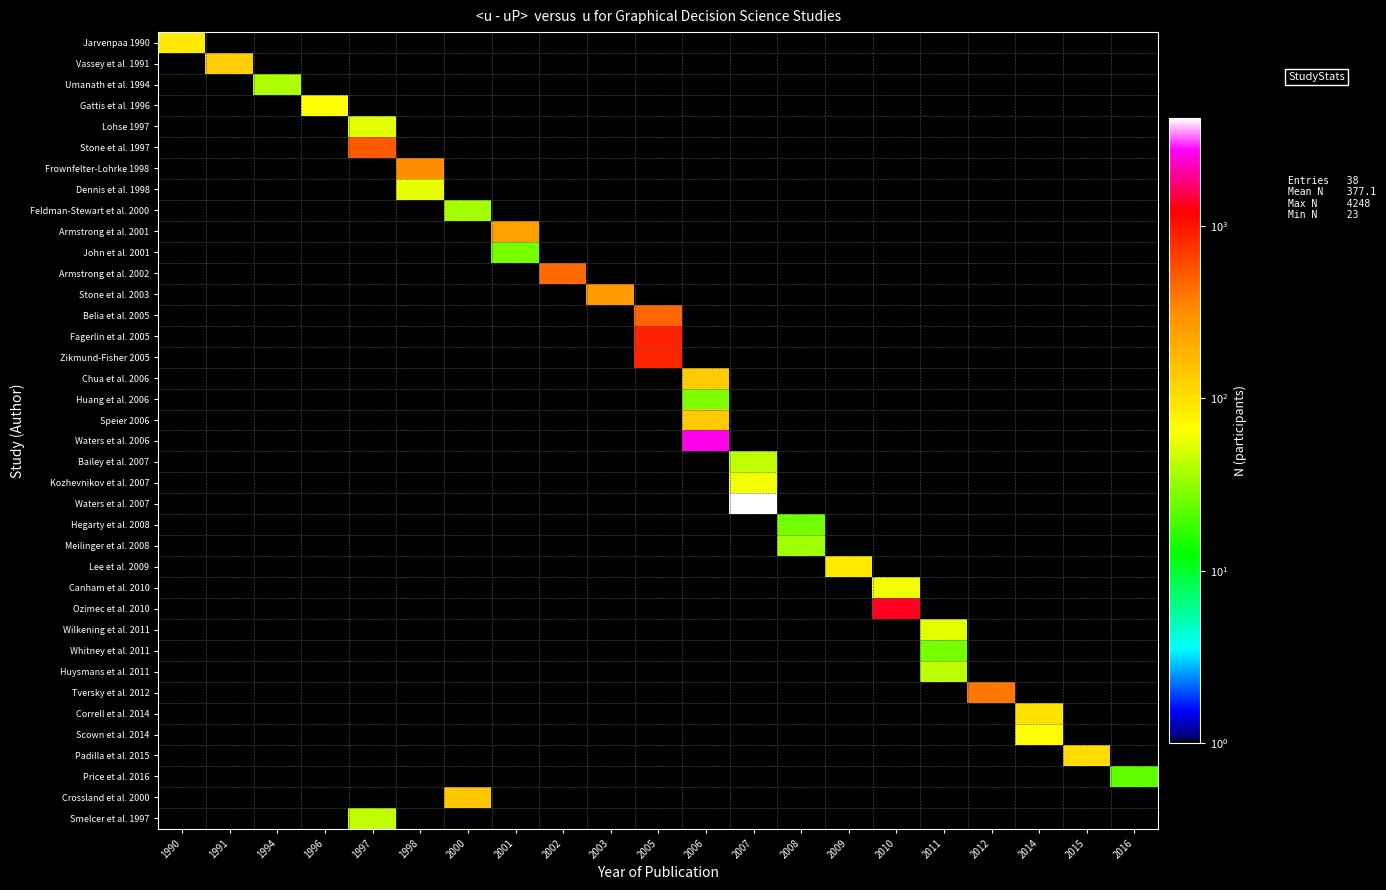

Between 1997 and 2007, which series saw the biggest shift?

Waters et al. 2007